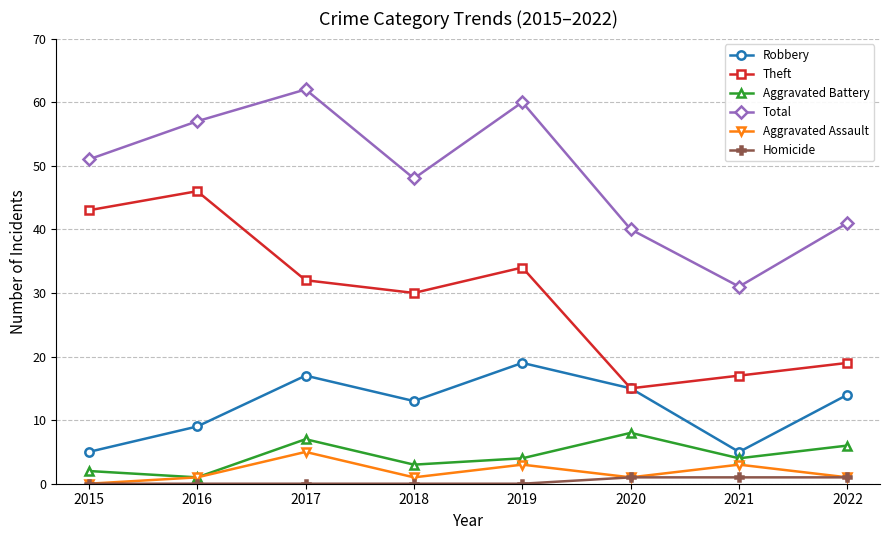

At which label does Aggravated Assault reach its minimum?

2015